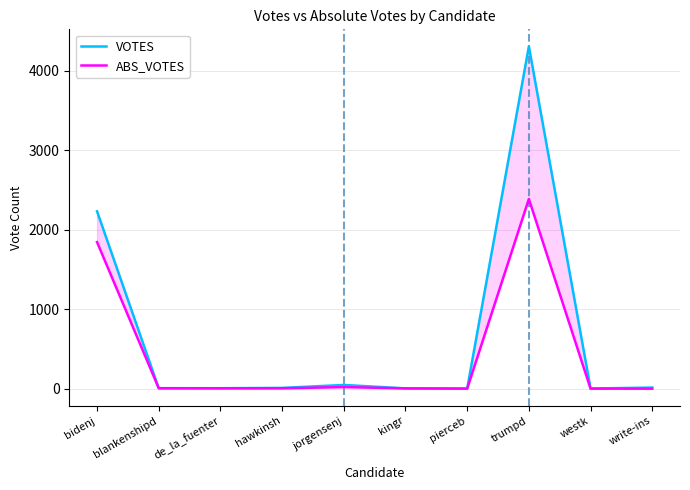

True or false: VOTES has more than 2 interior local peaks.

False